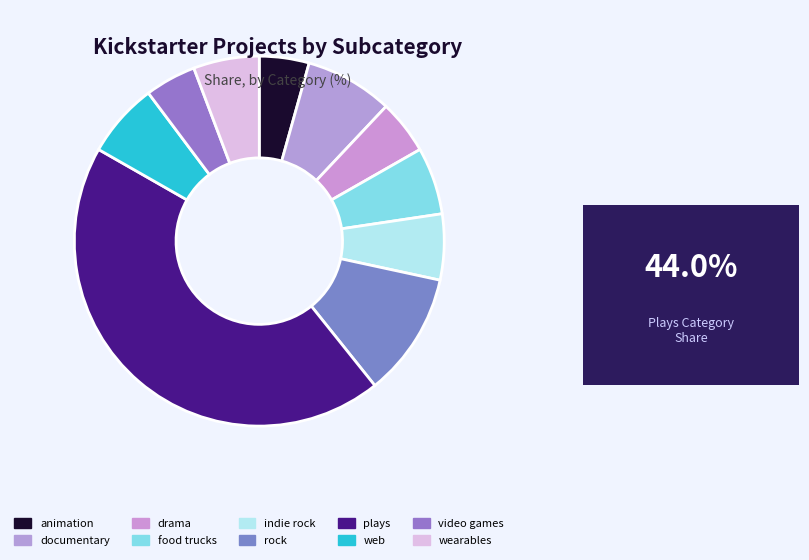

How many segments does this pie chart have?

10